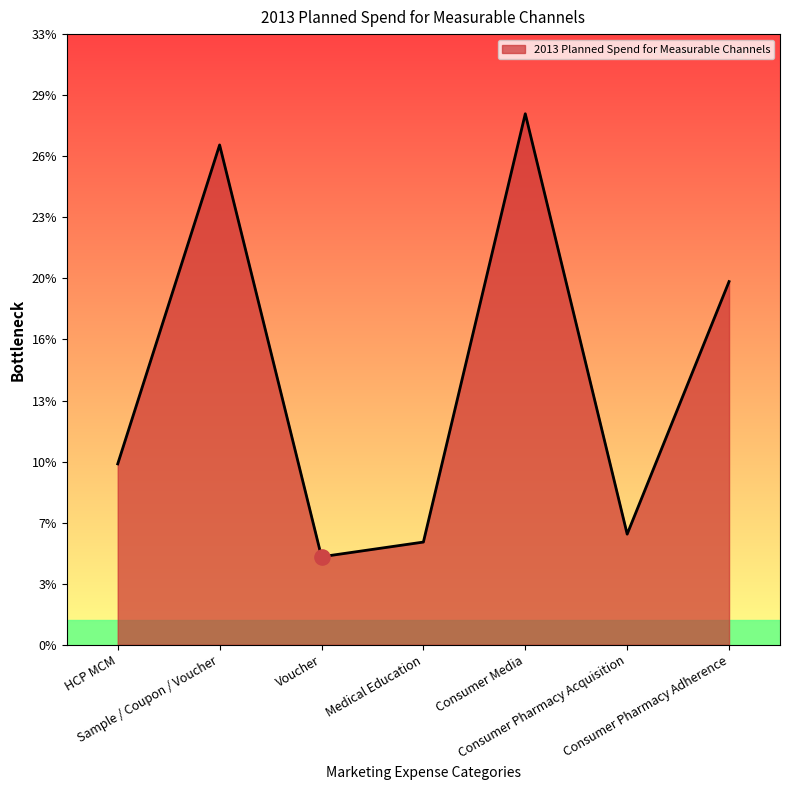

What is the ratio of the value at HCP MCM to the value at Consumer Pharmacy Acquisition?

1.6